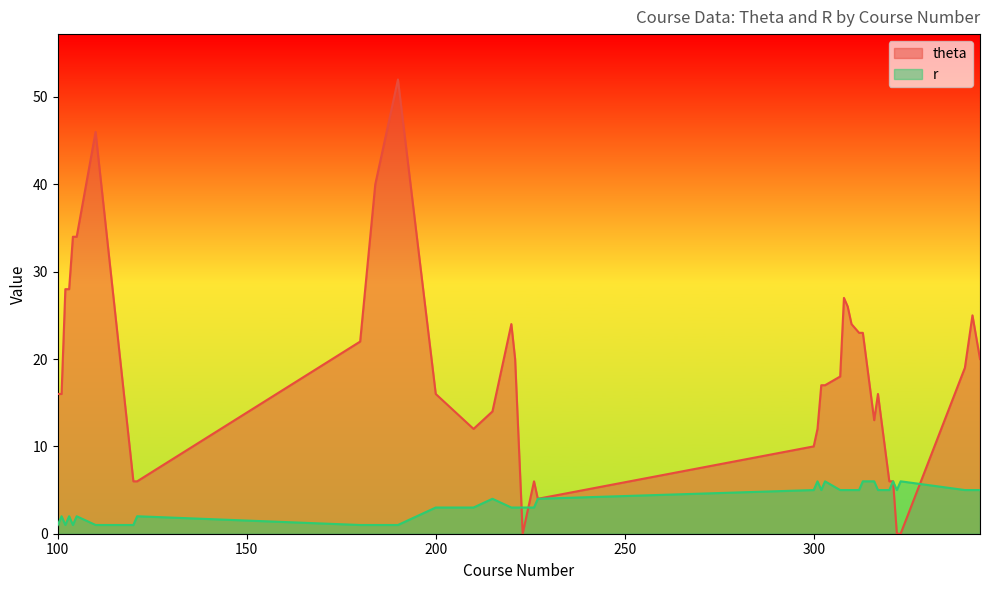

How many values in the theta series exceed 18?

19